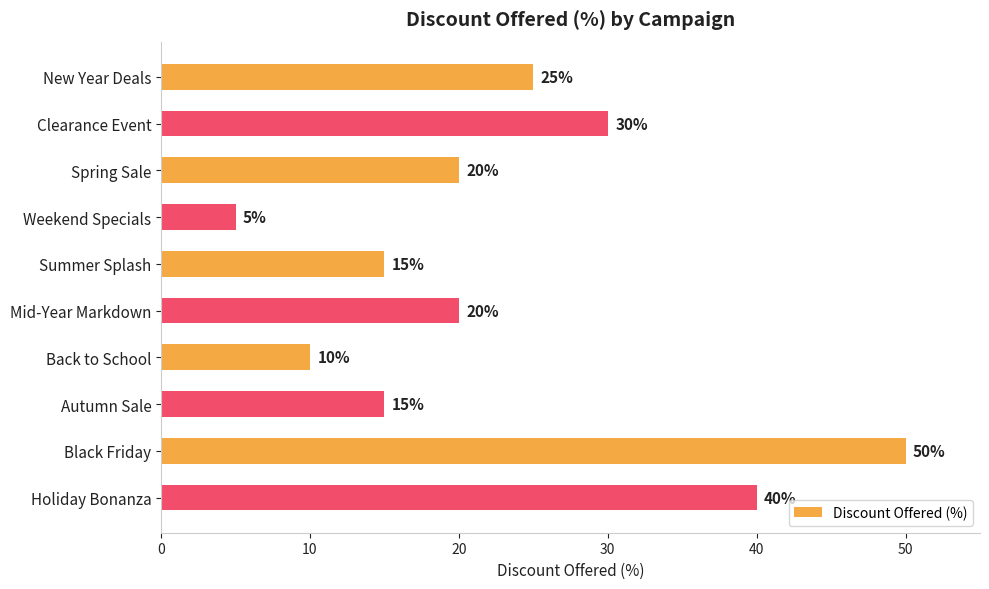

Is it true that the value at Weekend Specials is 5?

True